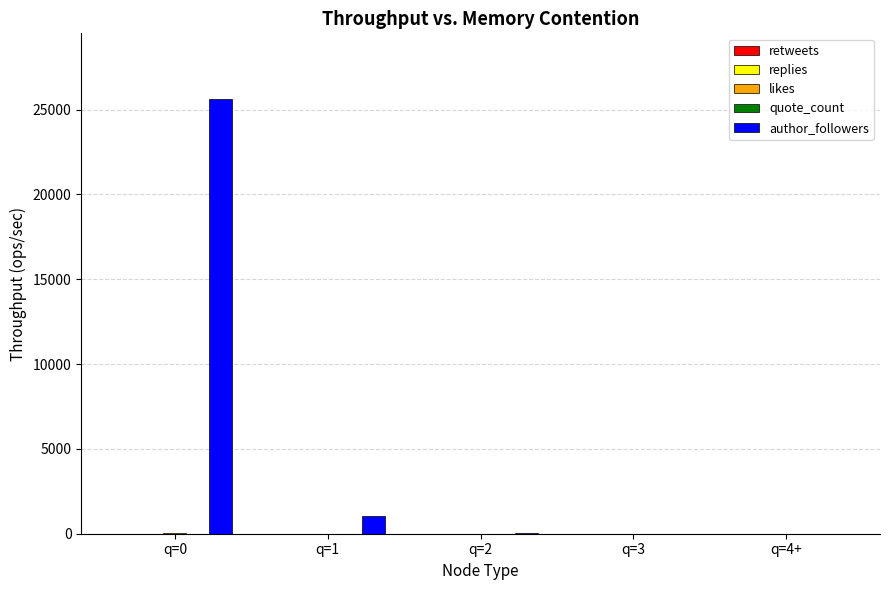

Which series has the largest total across all categories?

author_followers